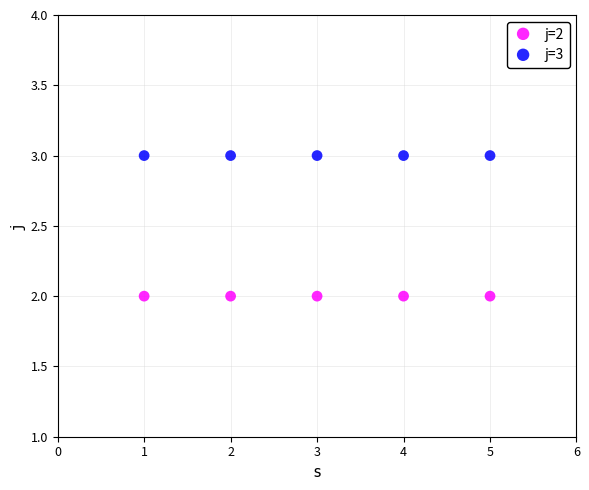

Which series contains the highest Y value?

j=3